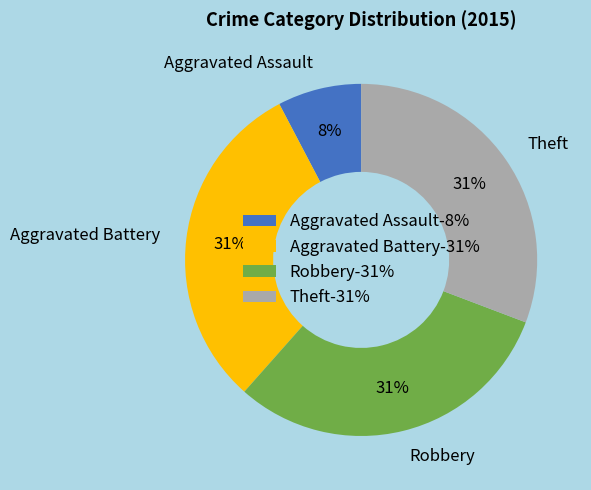

Combined, do Robbery and Aggravated Battery account for over 50%?

Yes